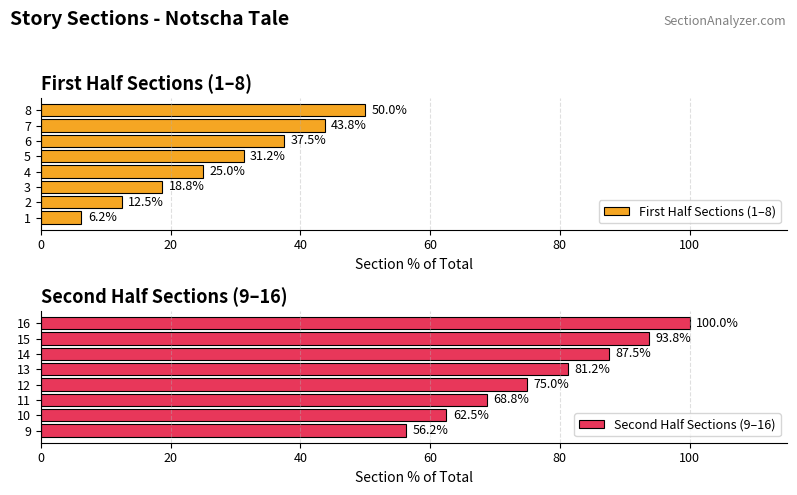

The value of Second Half Sections (9–16) at 15 is 93.8. True or false?

True